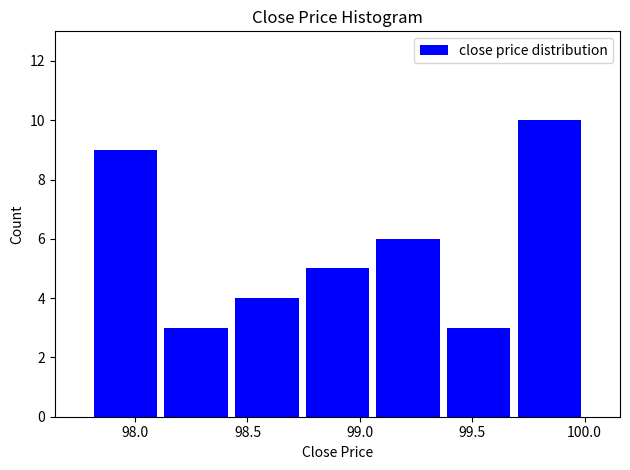

Reading left to right, list every bar in this chart as the range it spans on the x-axis followed by its height. Neither the bar edges nor the heights are printed on the chart, so give them approximately, as read against the axes.

97.80 to 98.10: 9
98.10 to 98.45: 3
98.45 to 98.75: 4
98.75 to 99.05: 5
99.05 to 99.35: 6
99.35 to 99.70: 3
99.70 to 100.00: 10